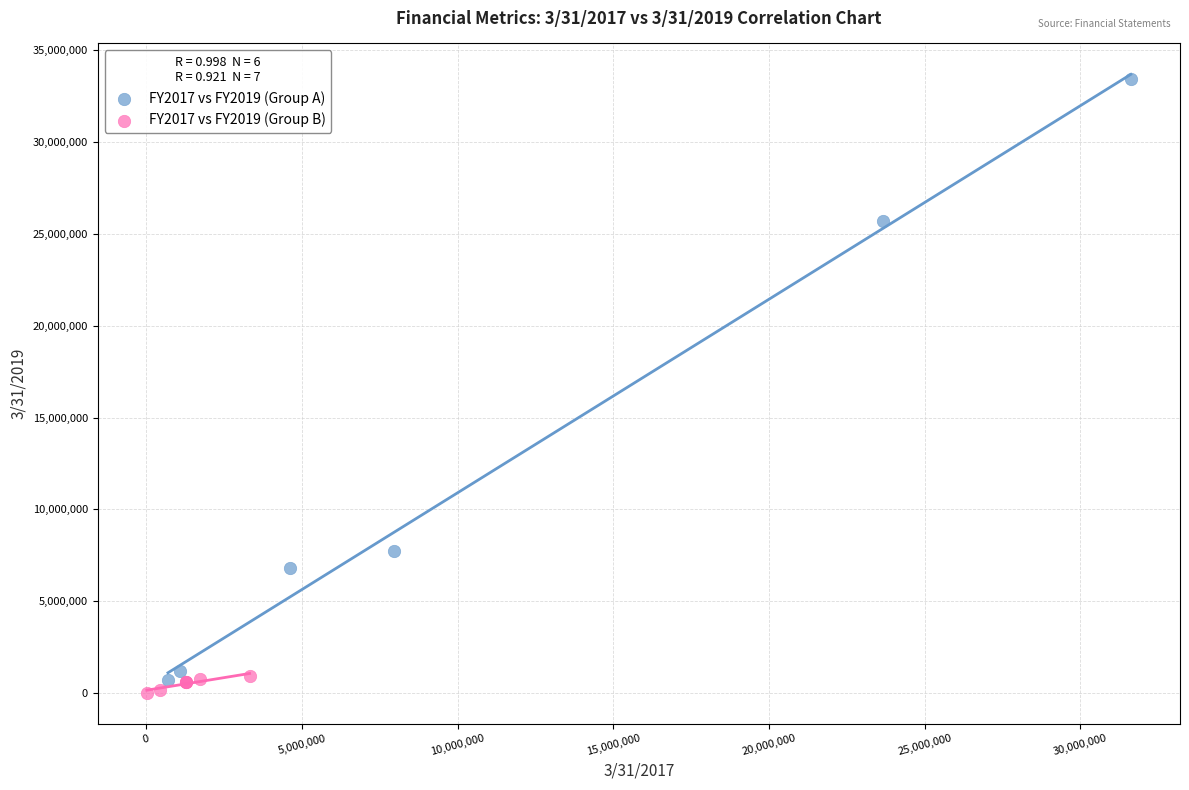

What are all the series names shown in the legend?

FY2017 vs FY2019 (Group A), FY2017 vs FY2019 (Group B)